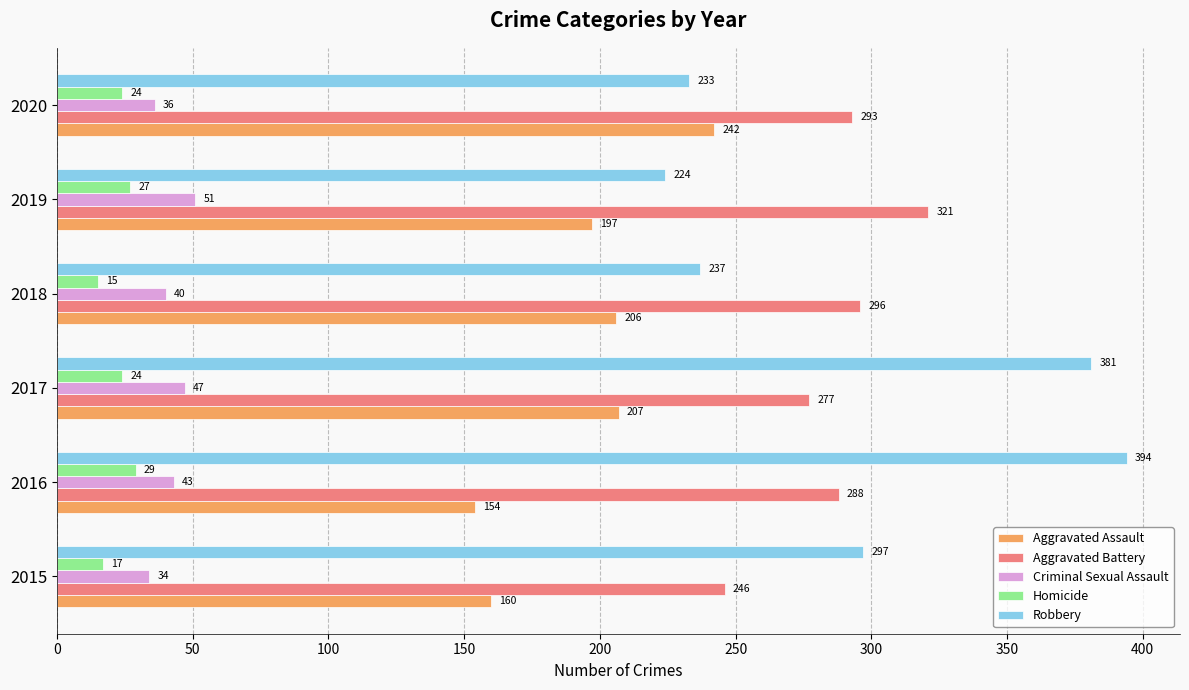

At which label is Aggravated Battery closest to 283?

2016